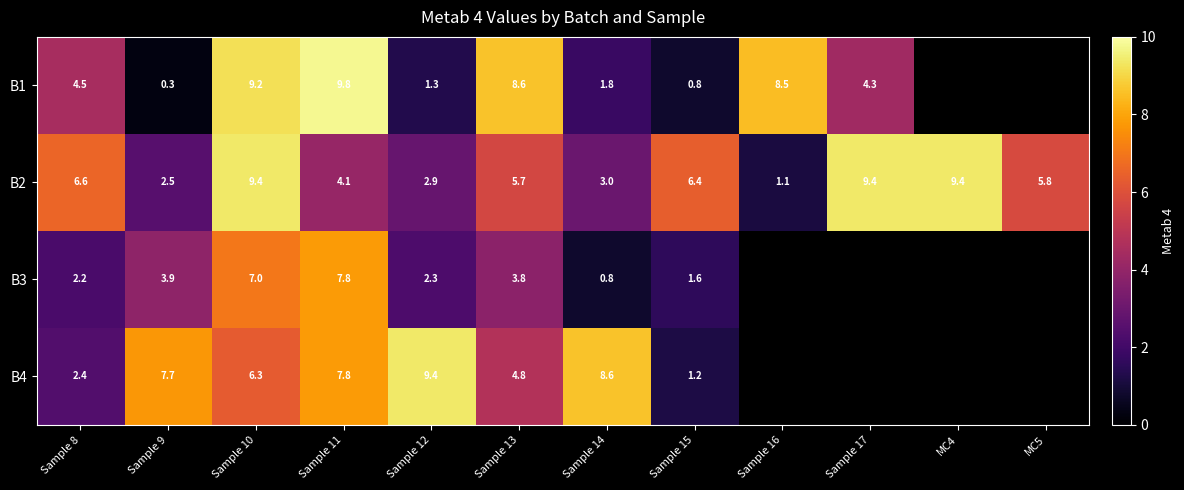

What is the spread (max minus min) of values at Sample 8?

4.4